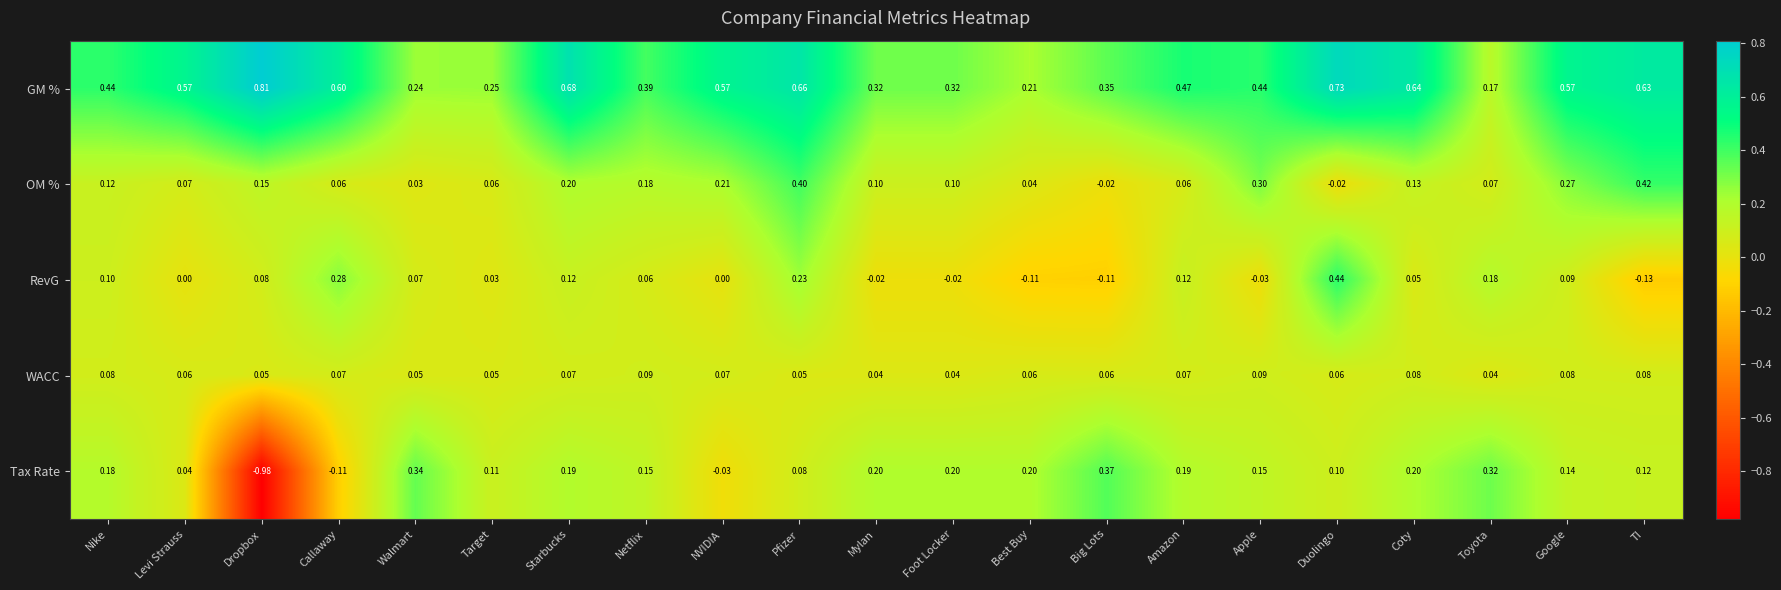

At how many categories does at least one series exceed 0?

21